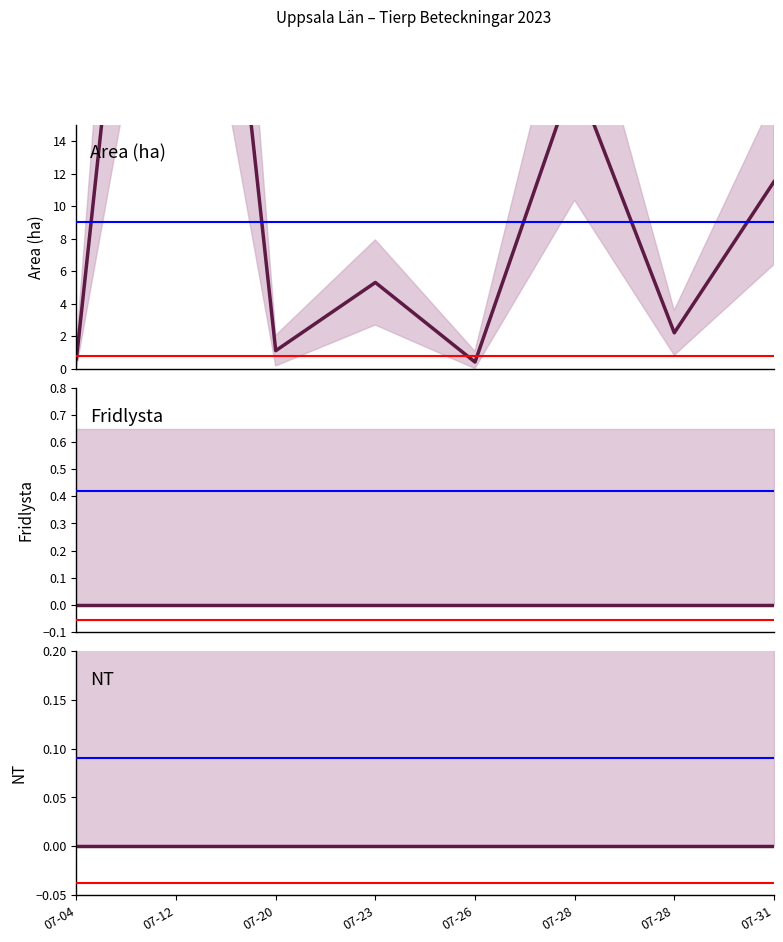

What is the value of the Area (ha) point at the 4th from the left?

5.3